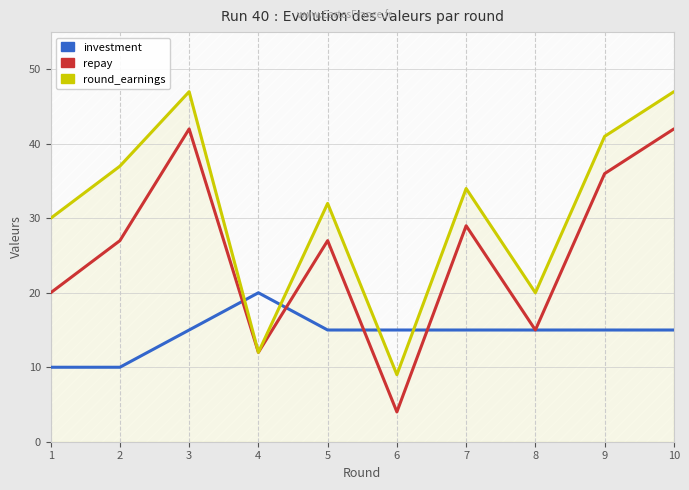

How many times do repay and investment cross each other?

4